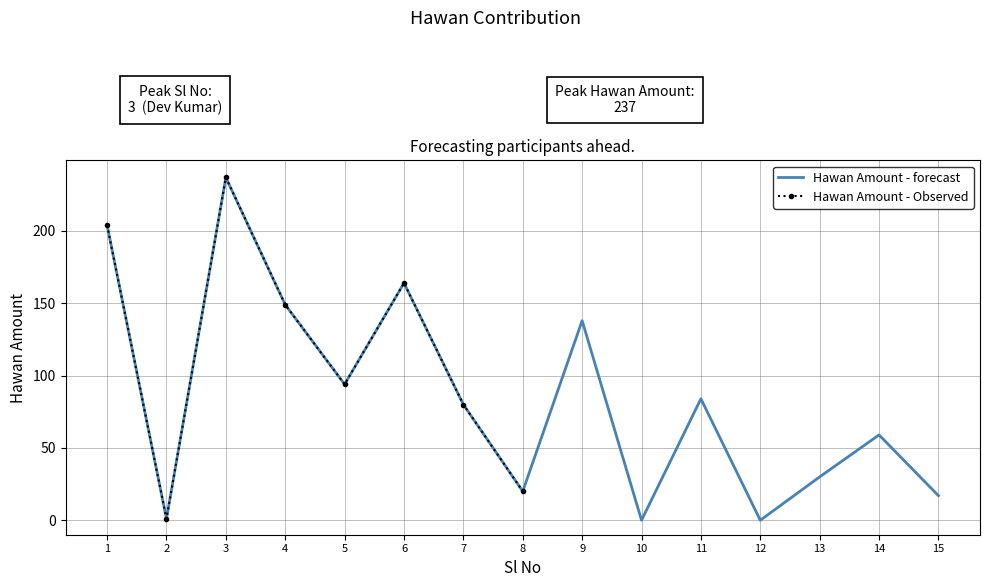

Which label corresponds to the smallest value in the chart?

10